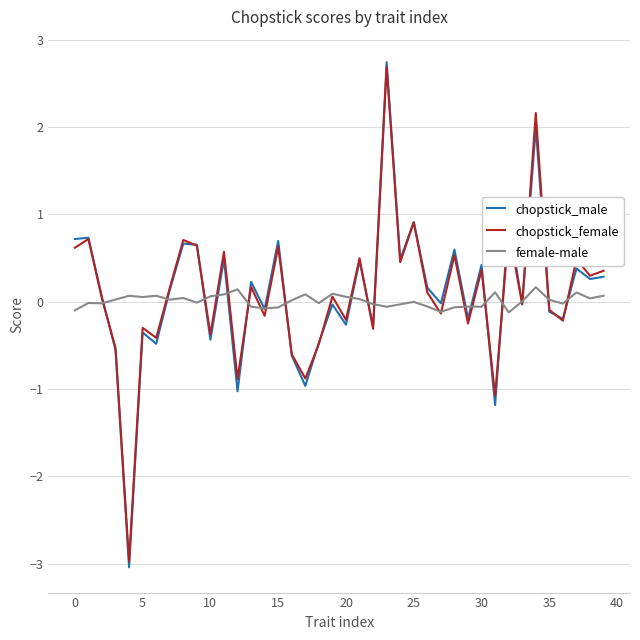

What is the maximum value for chopstick_male?

2.7